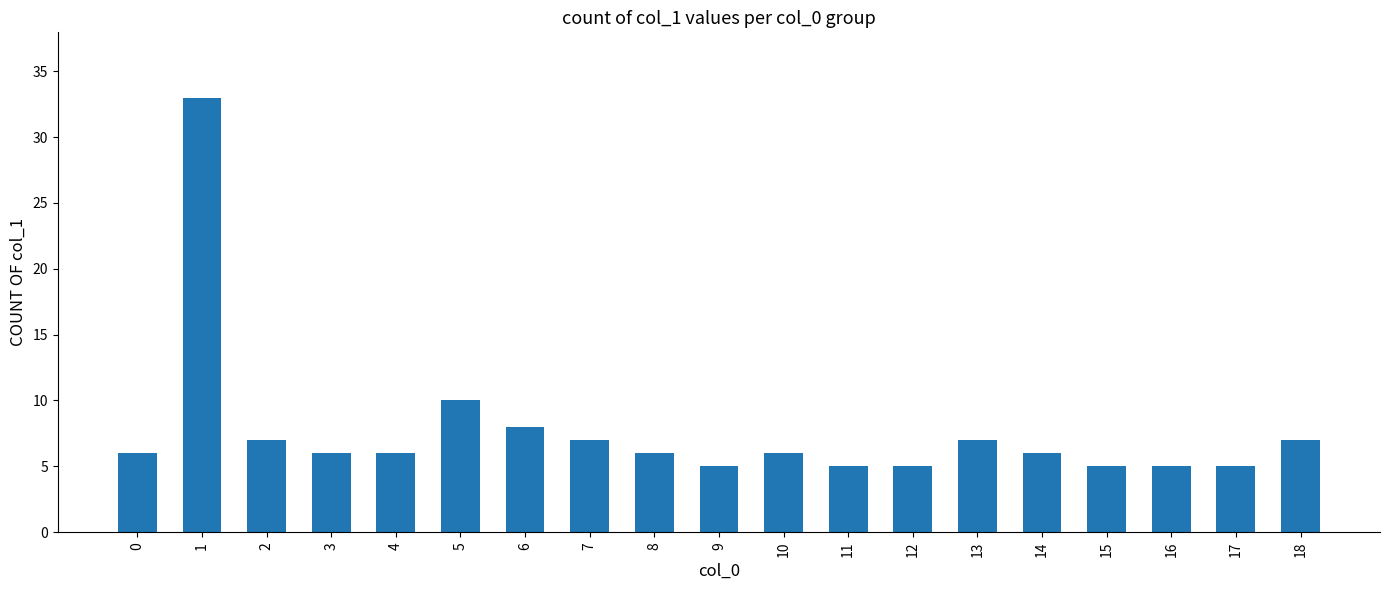

What is the value of the 13th bar from the left?

5